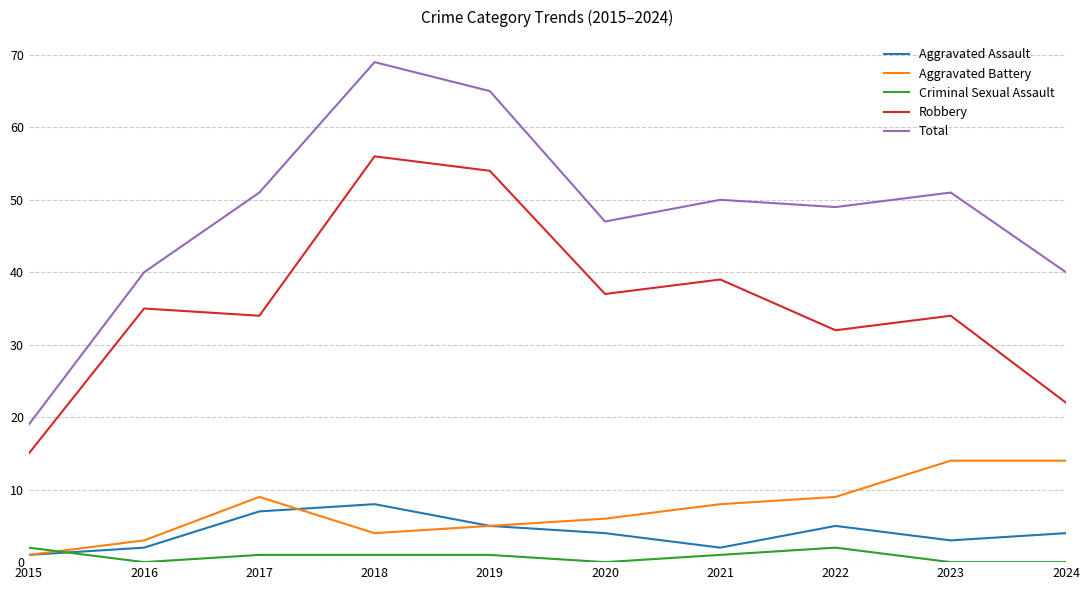

Where is the first local minimum for Aggravated Assault?

2021